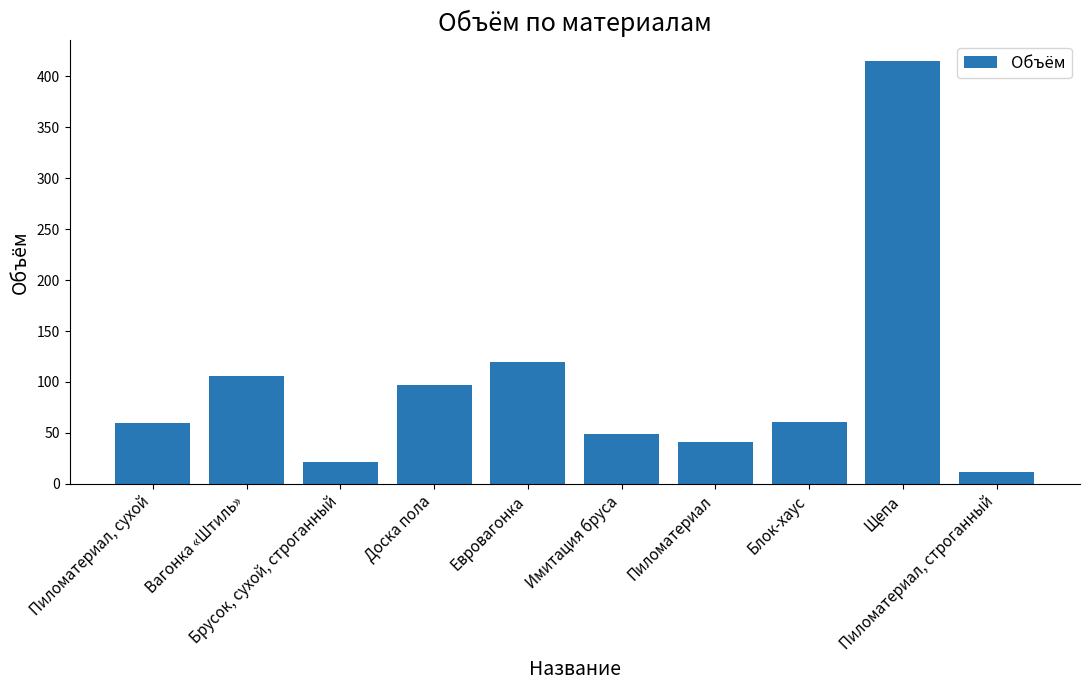

List the labels in order of value, smallest first.

Пиломатериал, строганный, Брусок, сухой, строганный, Пиломатериал, Имитация бруса, Пиломатериал, сухой, Блок-хаус, Доска пола, Вагонка «Штиль», Евровагонка, Щепа